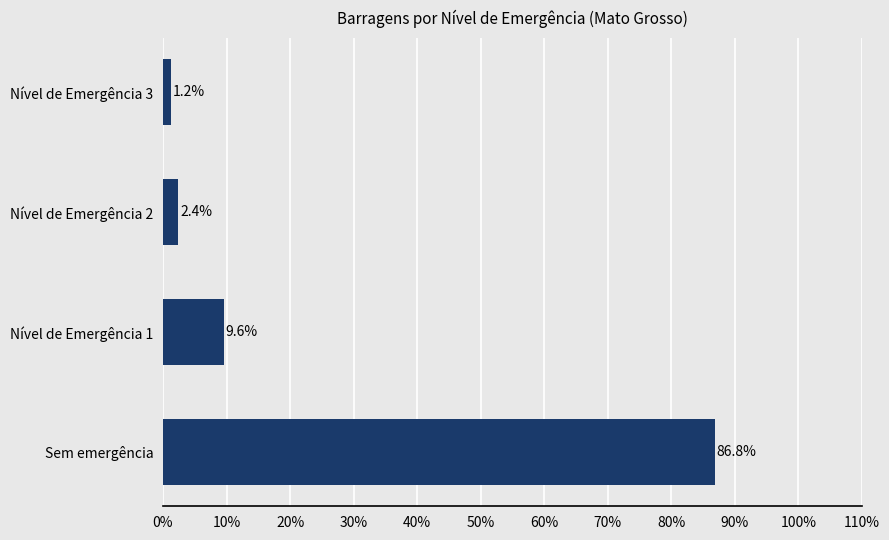

Rank the categories by value from lowest to highest.

Nível de Emergência 3, Nível de Emergência 2, Nível de Emergência 1, Sem emergência